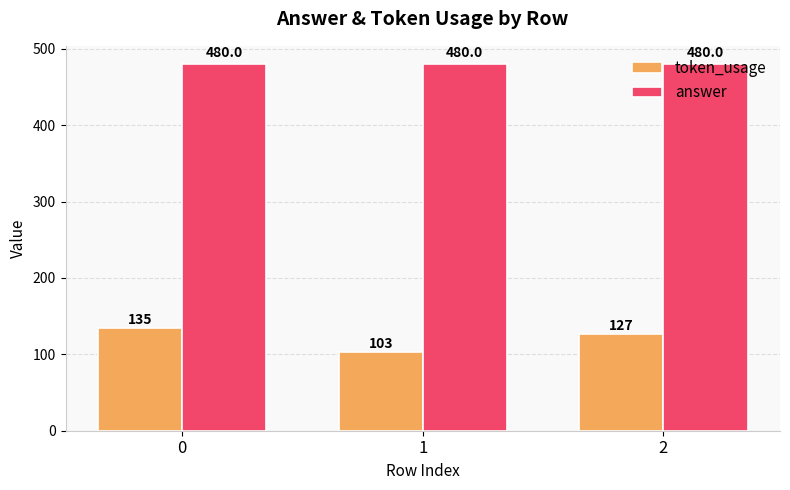

Which series has the largest total across all categories?

answer